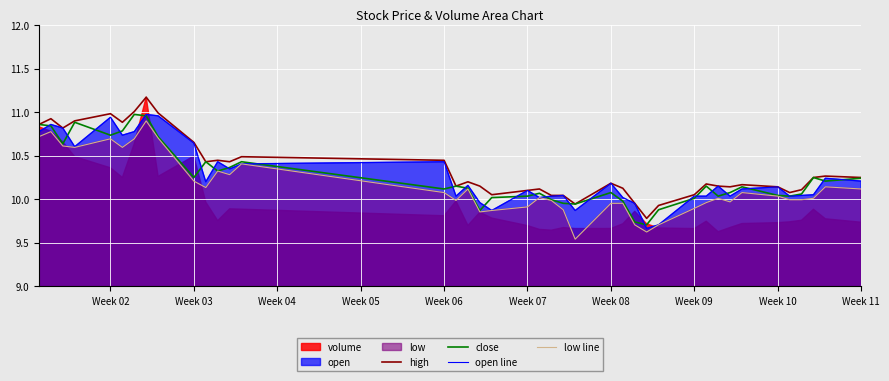

What is the highest value of the high series?

11.2